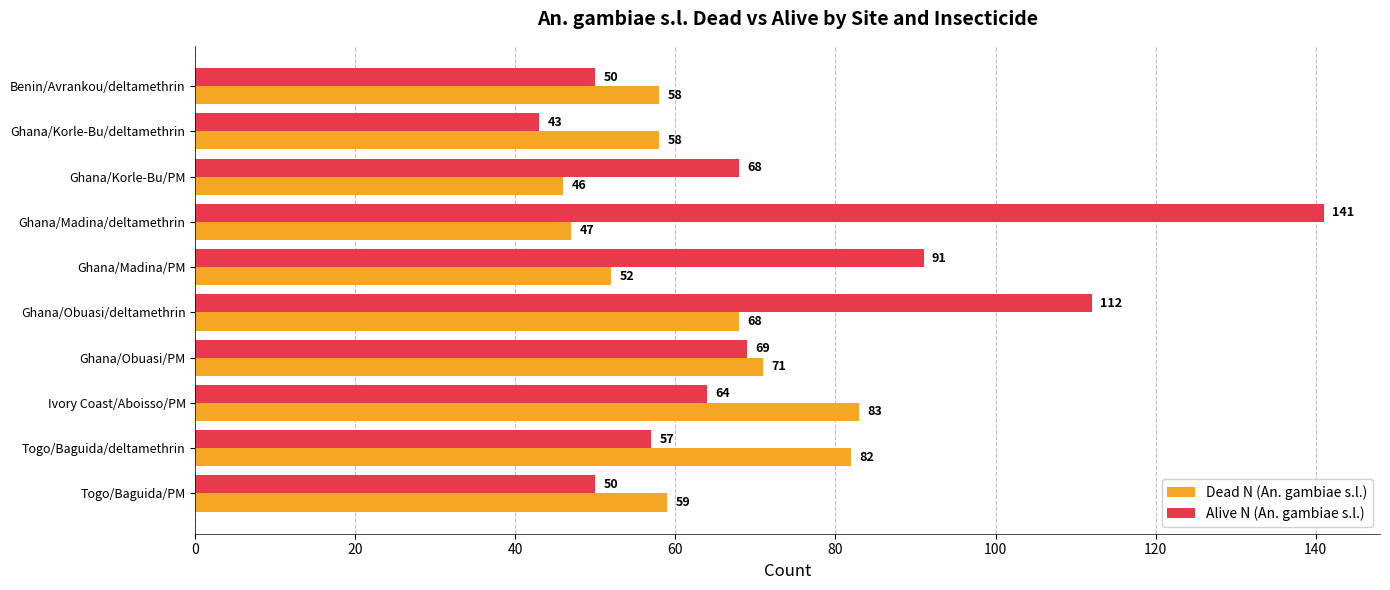

What is the sum of the Alive N (An. gambiae s.l.) values at Ghana/Korle-Bu/deltamethrin and Ivory Coast/Aboisso/PM?

107